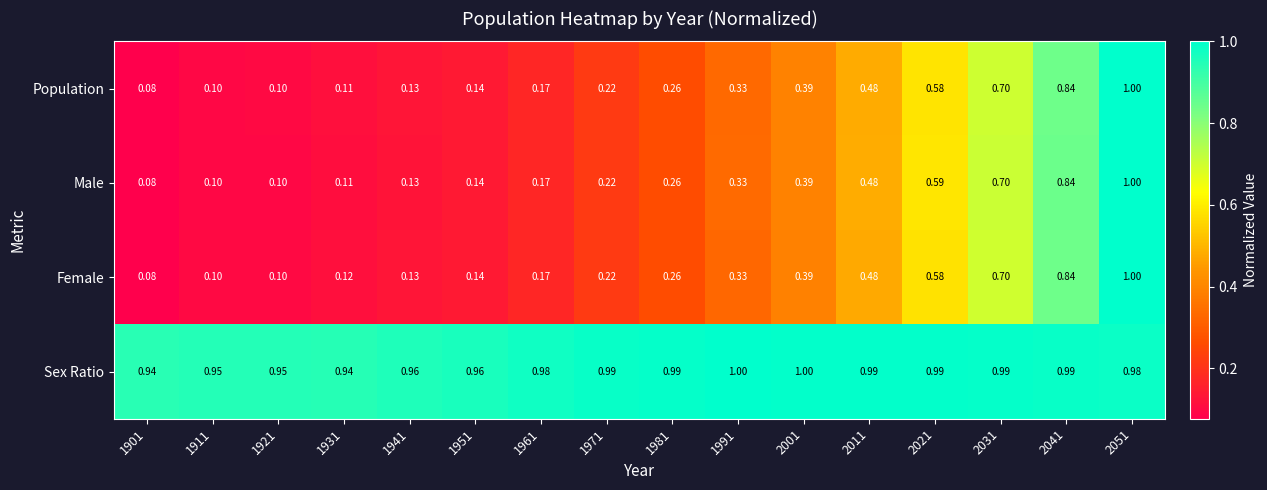

Which series has the largest total across all categories?

Sex Ratio